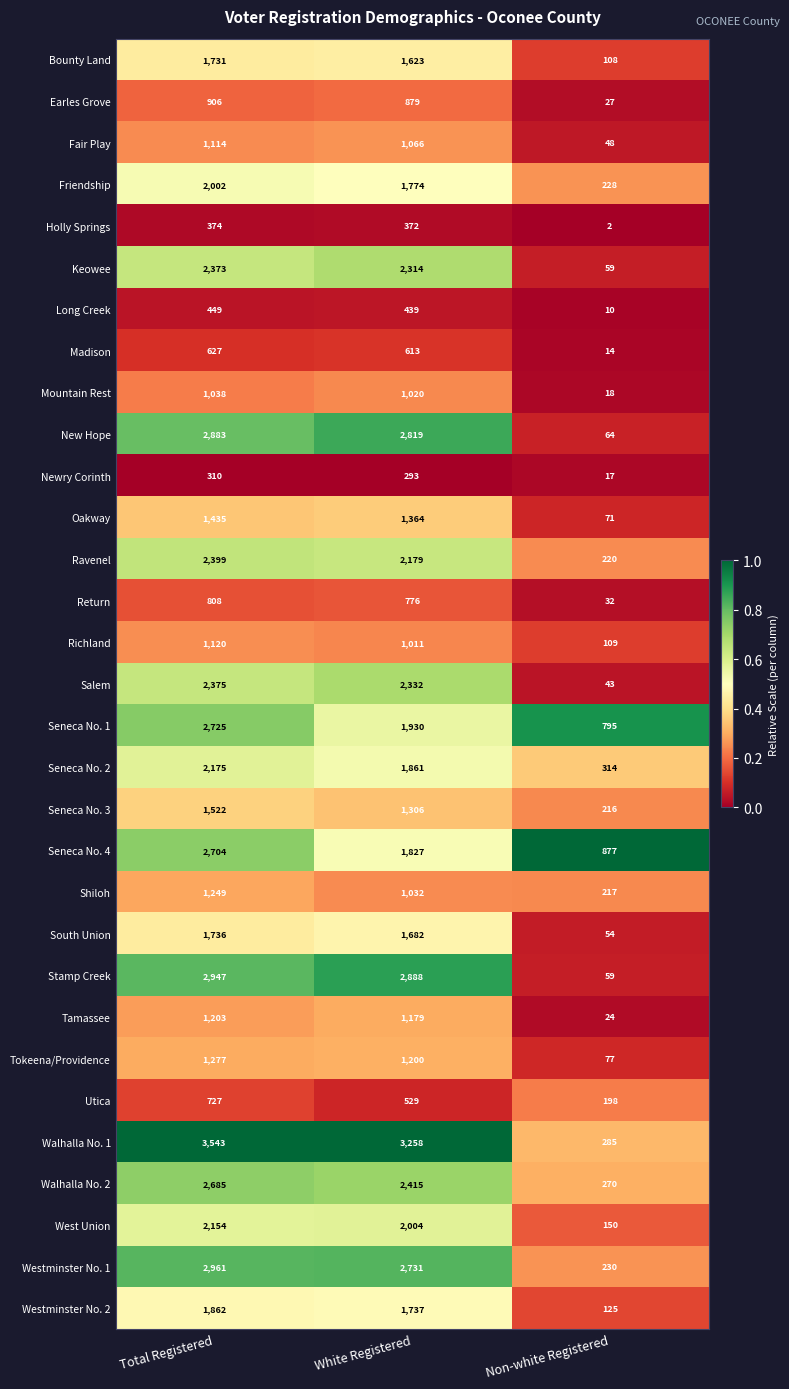

True or false: Friendship has a value of 228 at Non-white Registered.

True